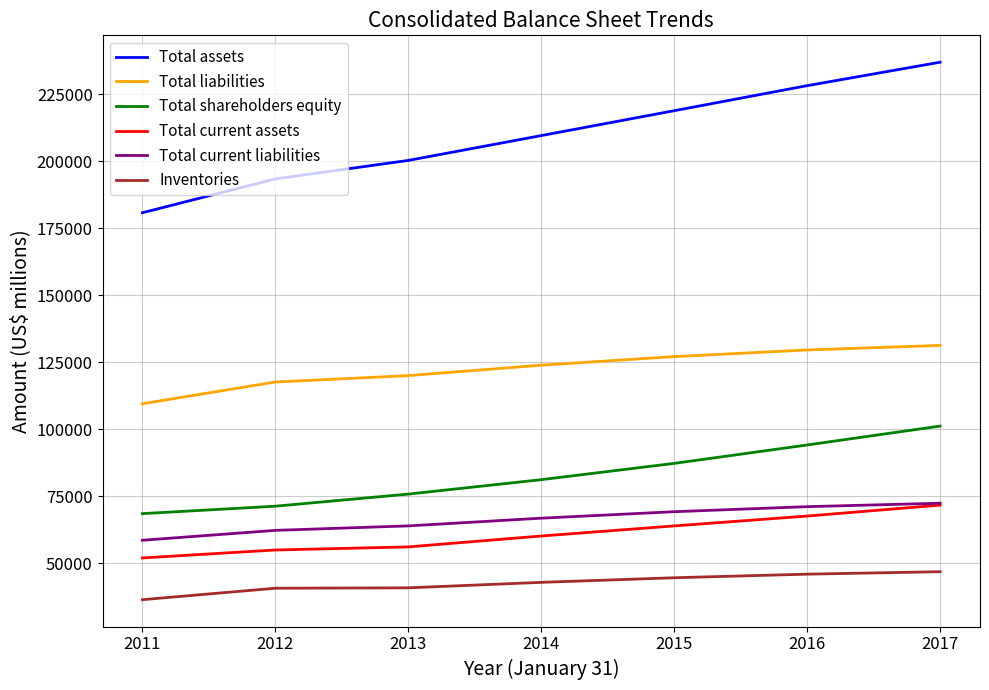

What is the sum of the Total current liabilities values at 2013 and 2016?

135108.5